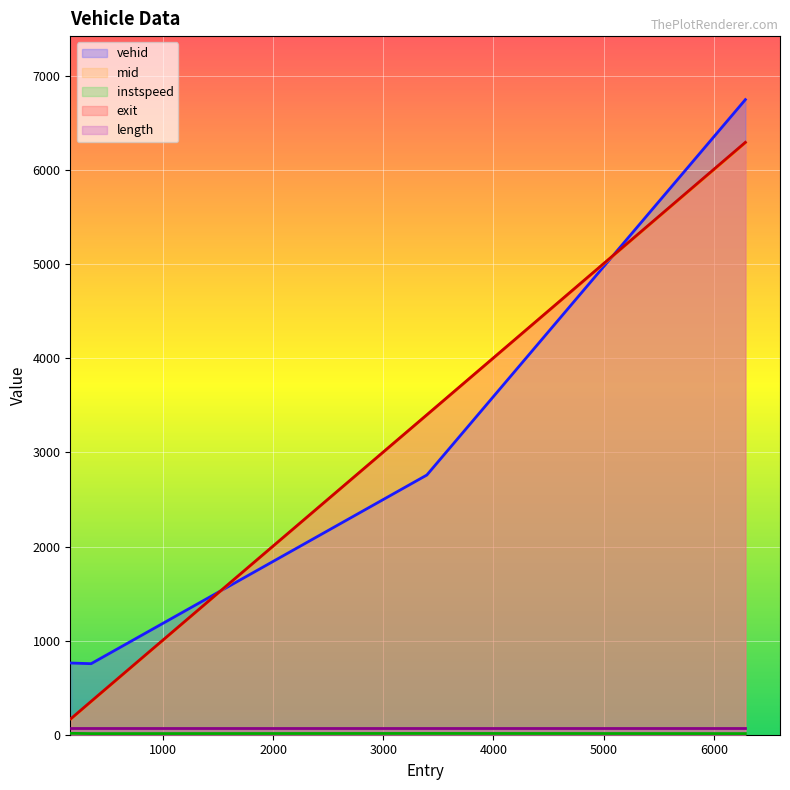

True or false: instspeed and exit intersect in this chart.

False